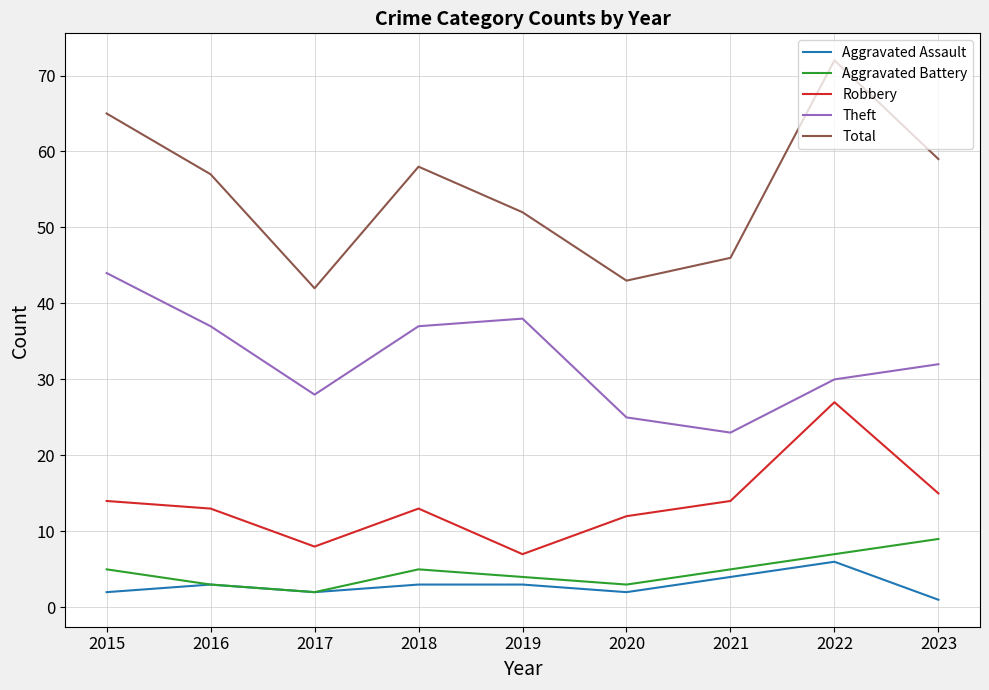

How many lines are shown in the chart?

5